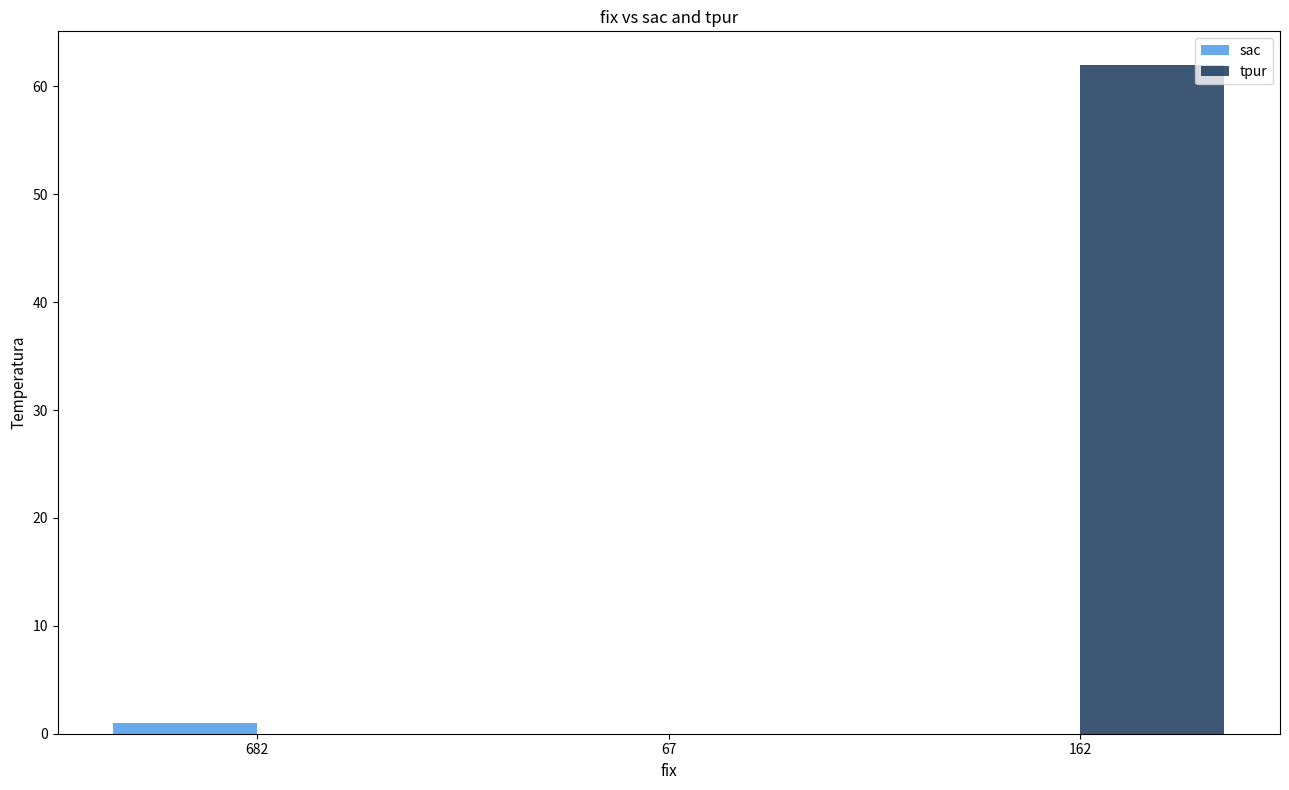

The value of sac at 682 is 1. True or false?

True